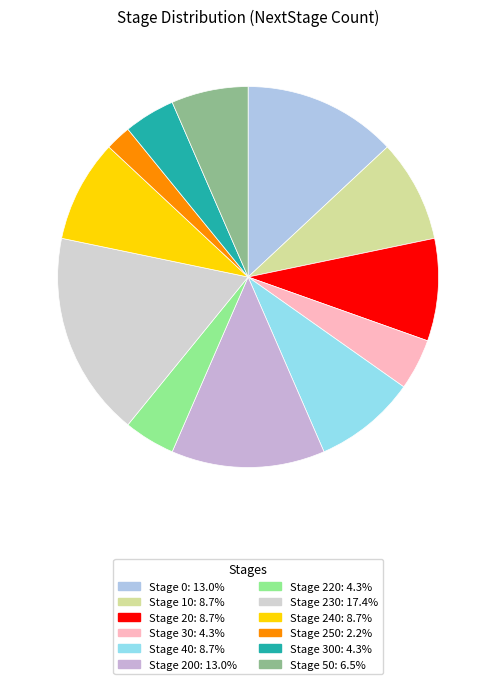

Count the number of slices in the pie.

12